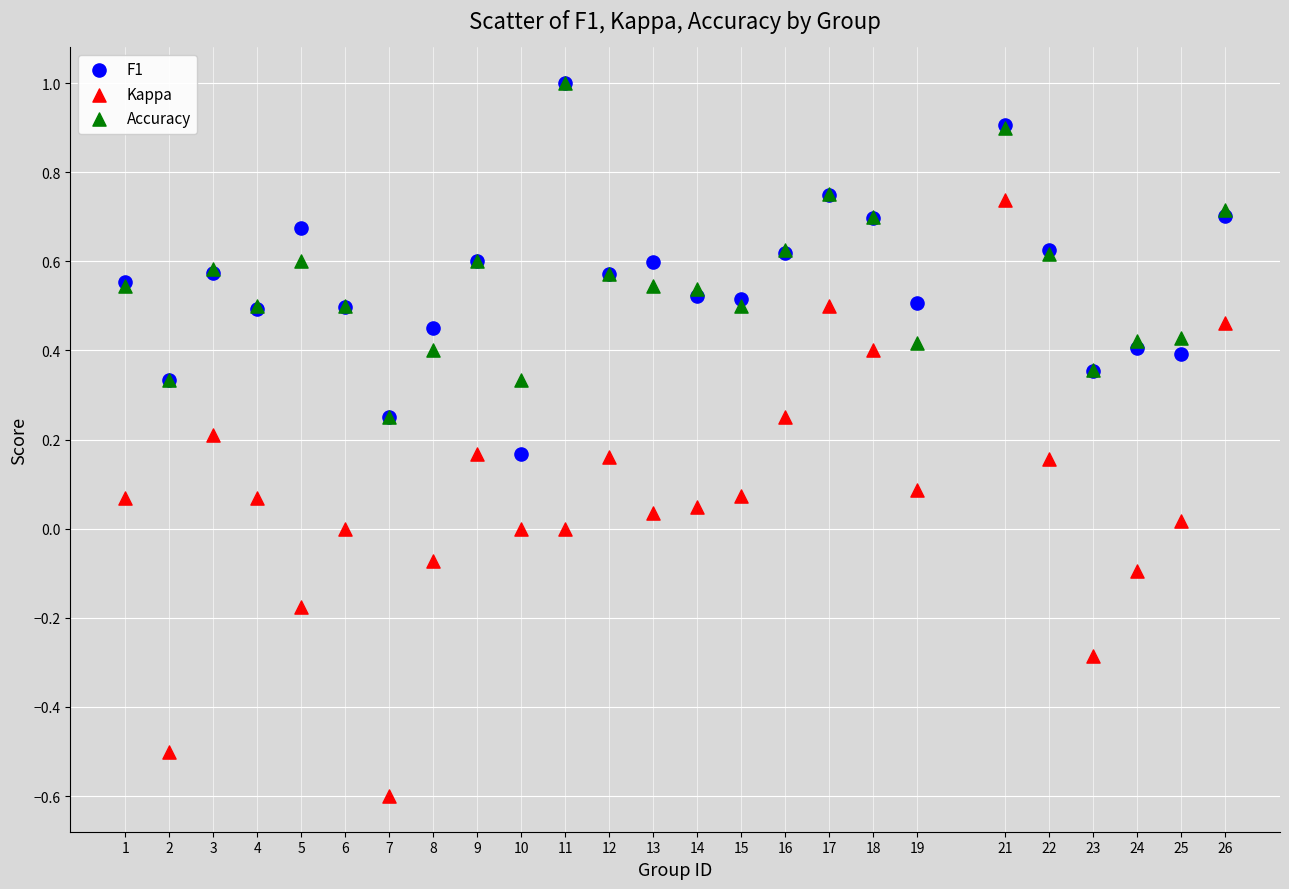

Which series reaches the minimum Y coordinate?

Kappa